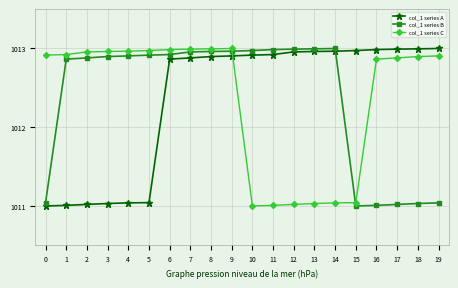

True or false: col_1 series C has more than 0 points higher than both neighbors.

True